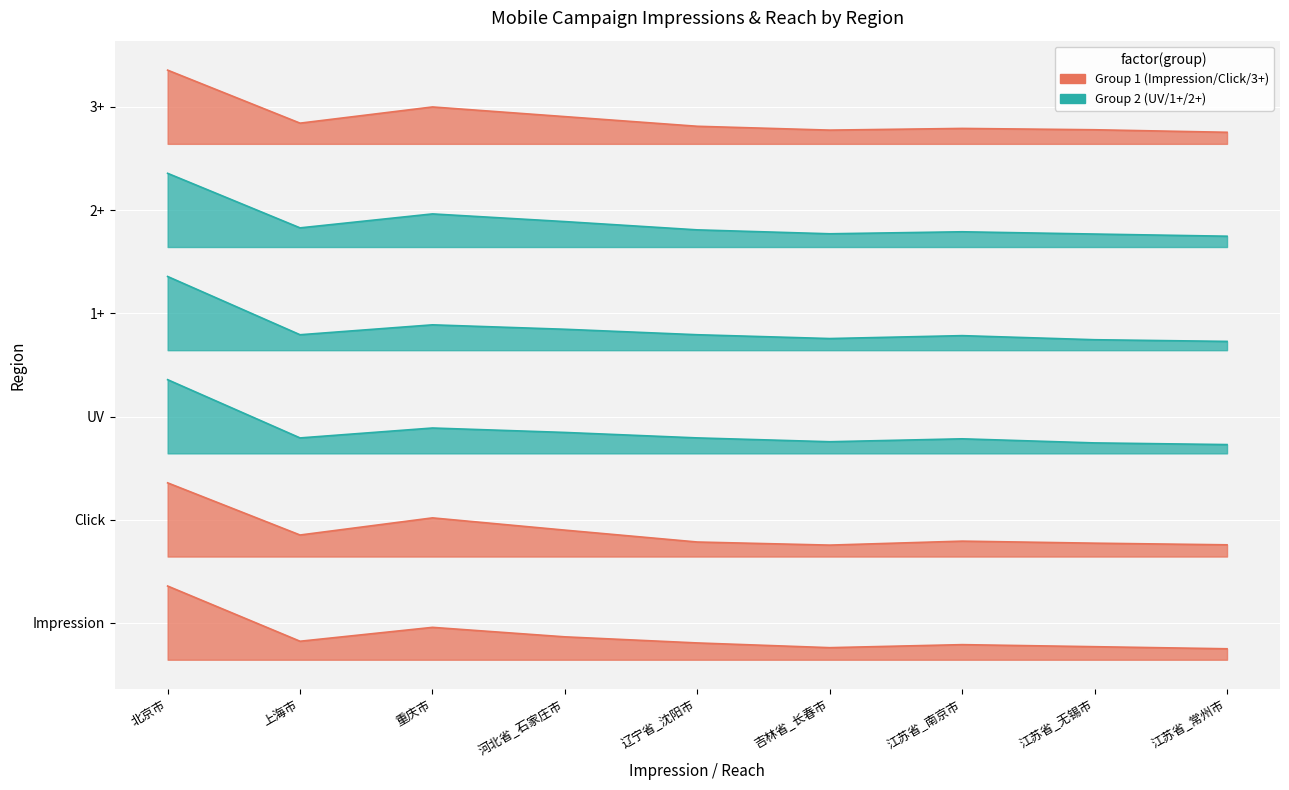

At which category does the chart reach its peak across all series?

北京市